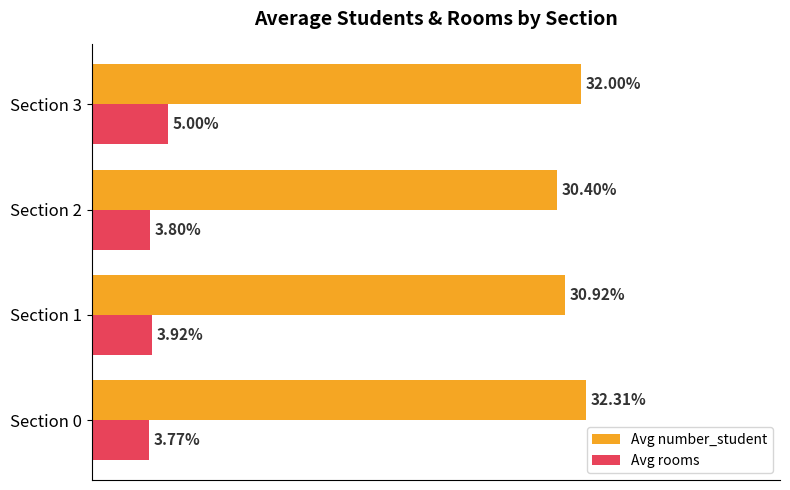

List the labels in order of Avg rooms value, largest first.

Section 3, Section 1, Section 2, Section 0